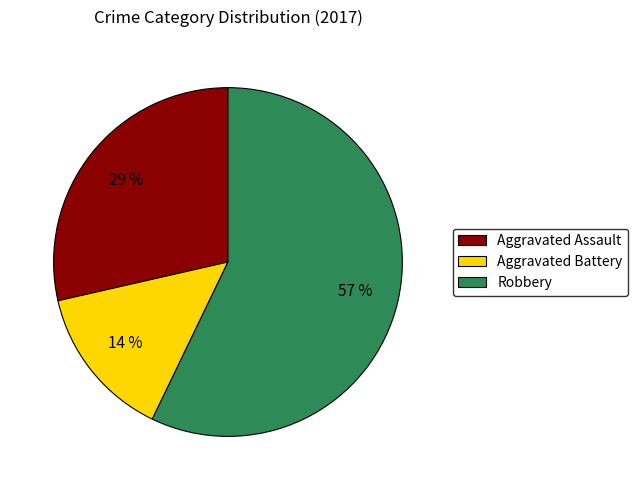

Which category has the smallest portion of the pie?

Aggravated Battery